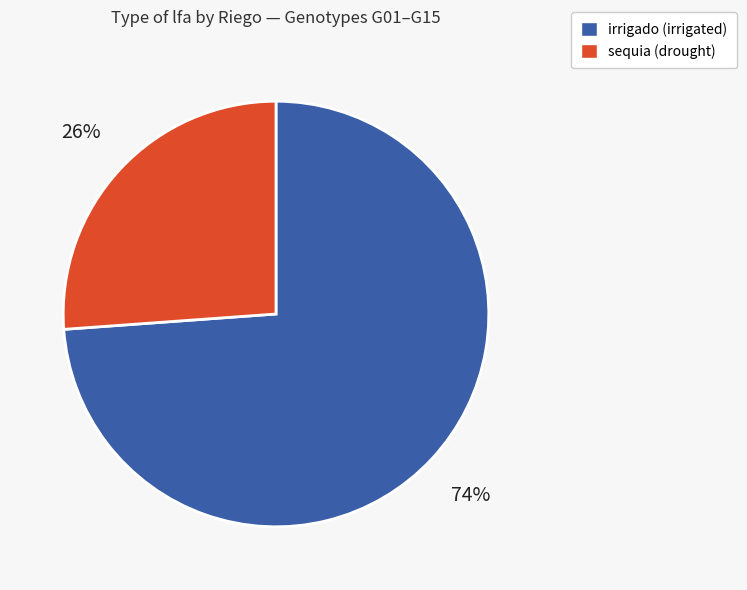

Is the sum of sequia (drought) and irrigado (irrigated) greater than half?

Yes